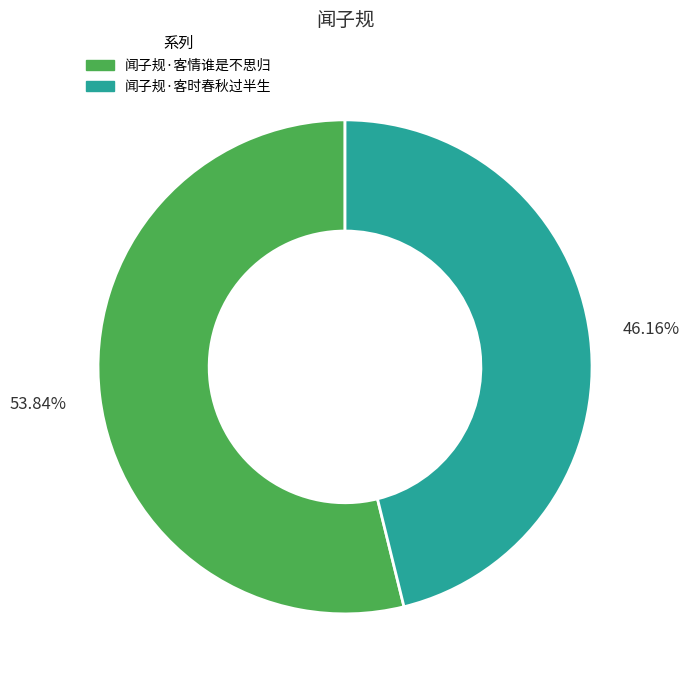

To the nearest percent, what is the combined percentage of 闻子规·客情谁是不思归 and 闻子规·客时春秋过半生?

100%